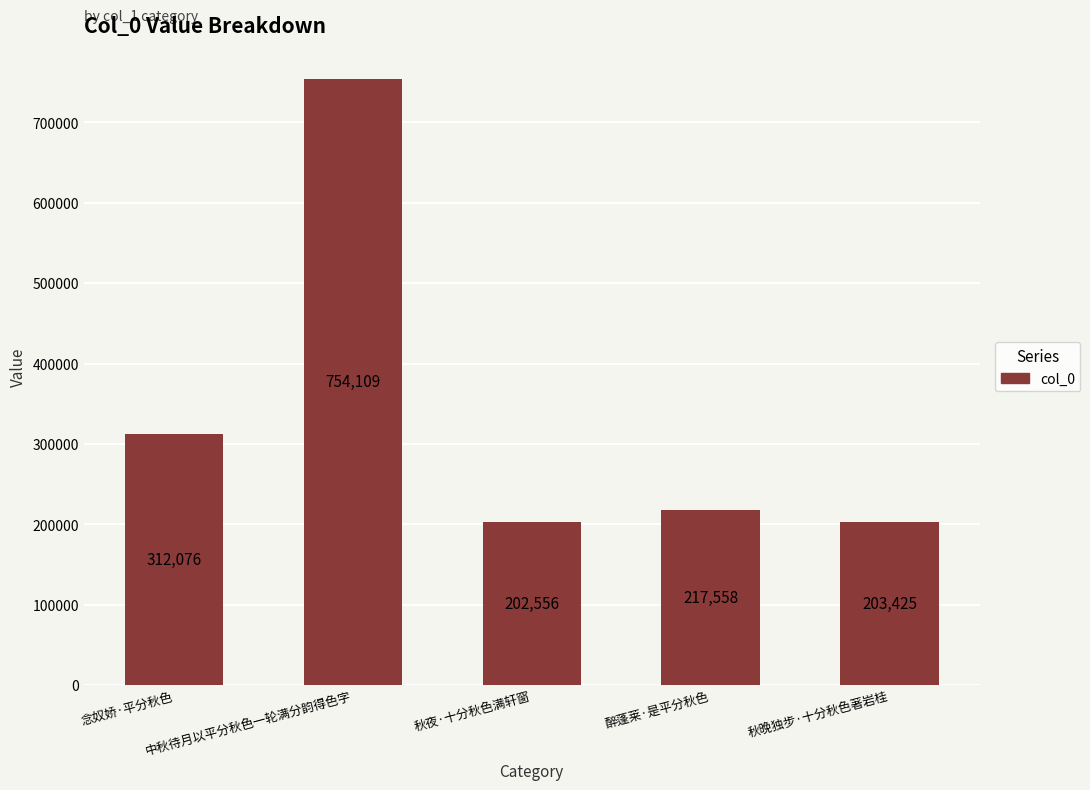

What is the sum of all values?

1689724